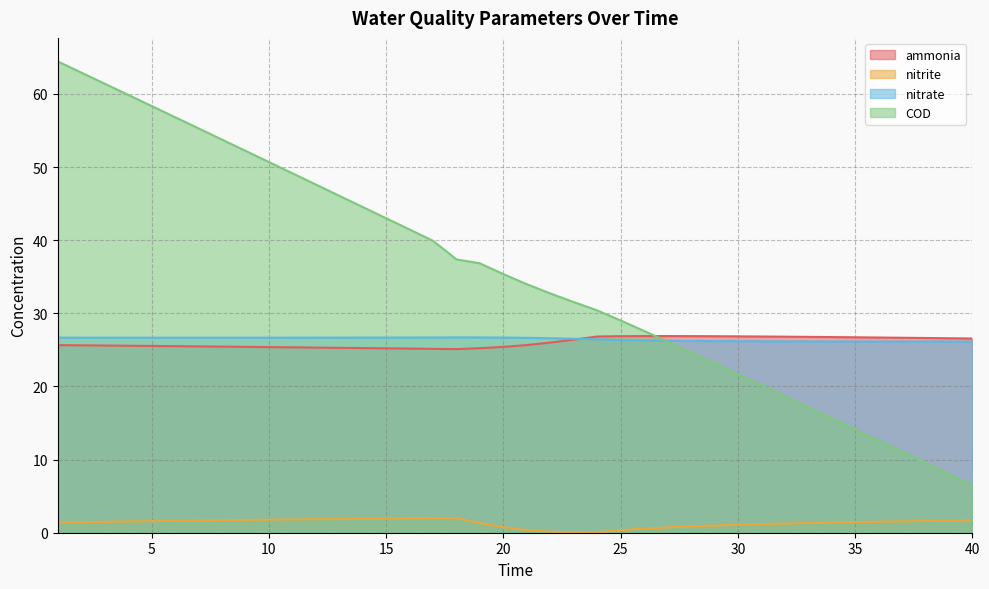

Which series ends up on top after the final intersection of COD and ammonia?

ammonia